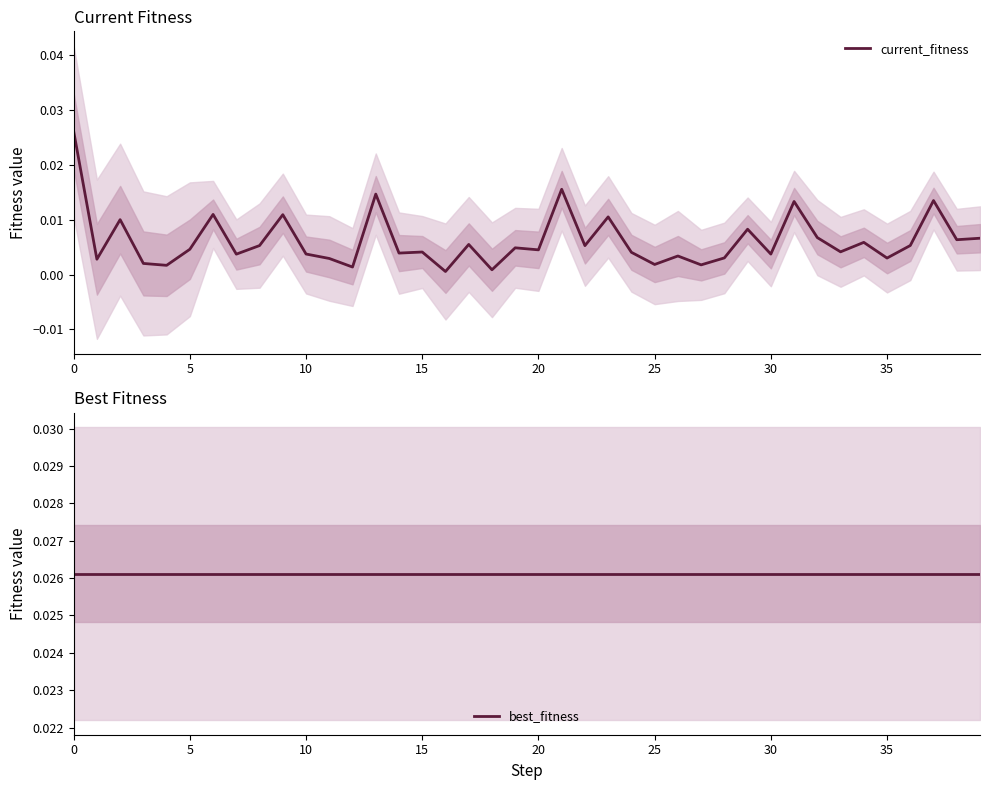

True or false: current_fitness has more than 1 points higher than both neighbors.

True